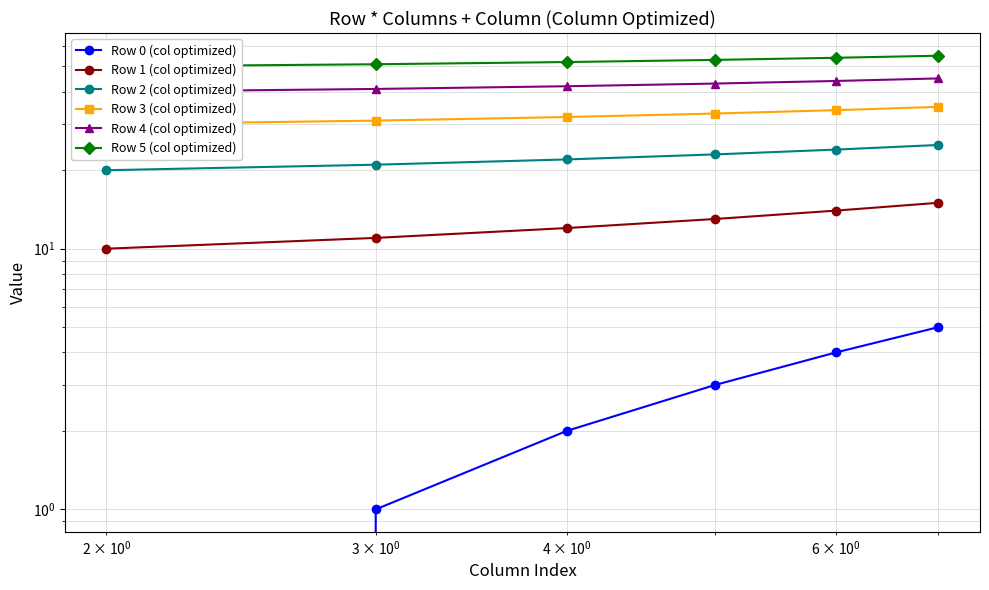

True or false: Row 1 (col optimized) and Row 5 (col optimized) cross at least once.

False